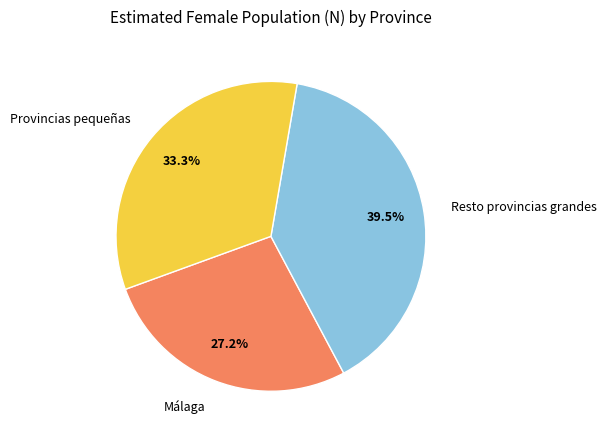

What is the total percentage of Provincias pequeñas and Resto provincias grandes?

72.8%